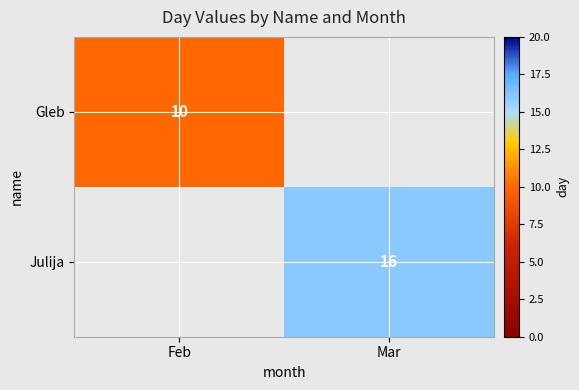

True or false: Gleb has a value of 10 at Feb.

True